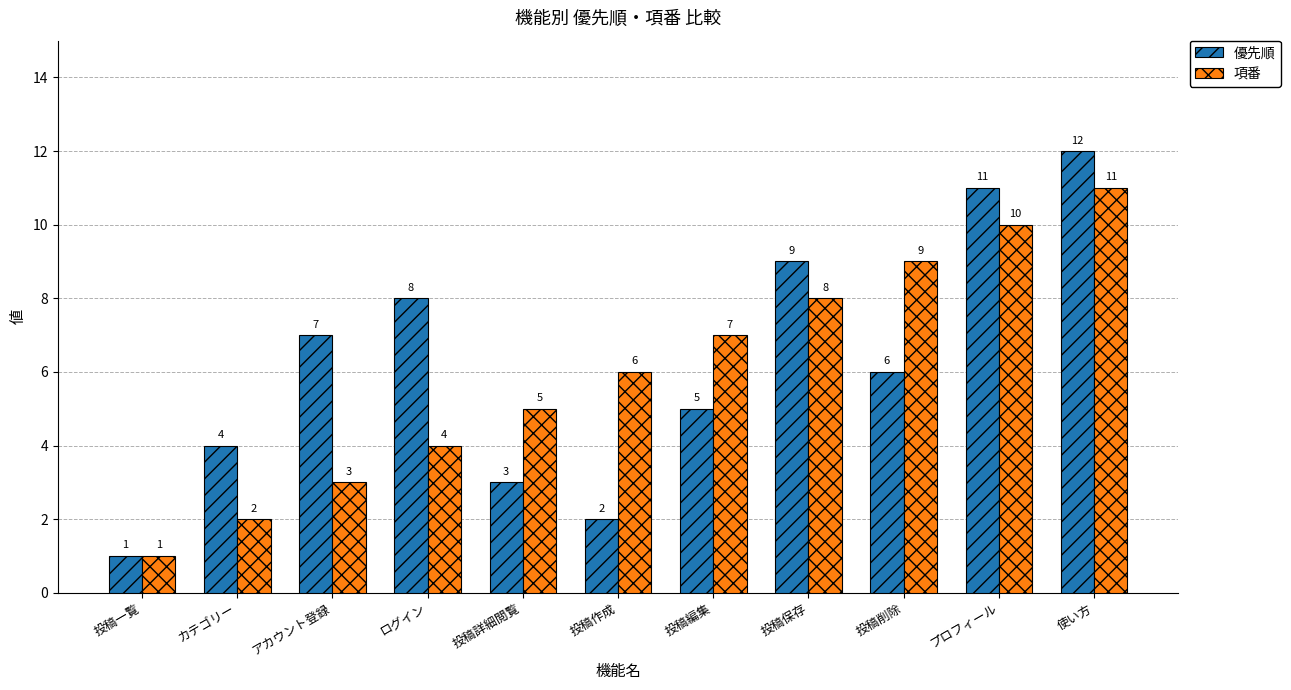

What is the minimum value for 優先順?

1